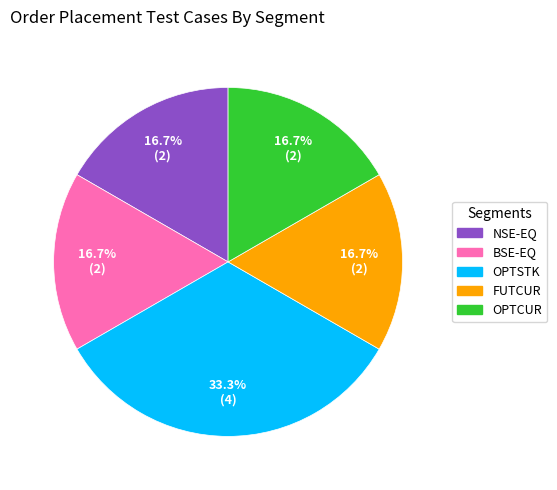

Is the sum of NSE-EQ and BSE-EQ greater than half?

No